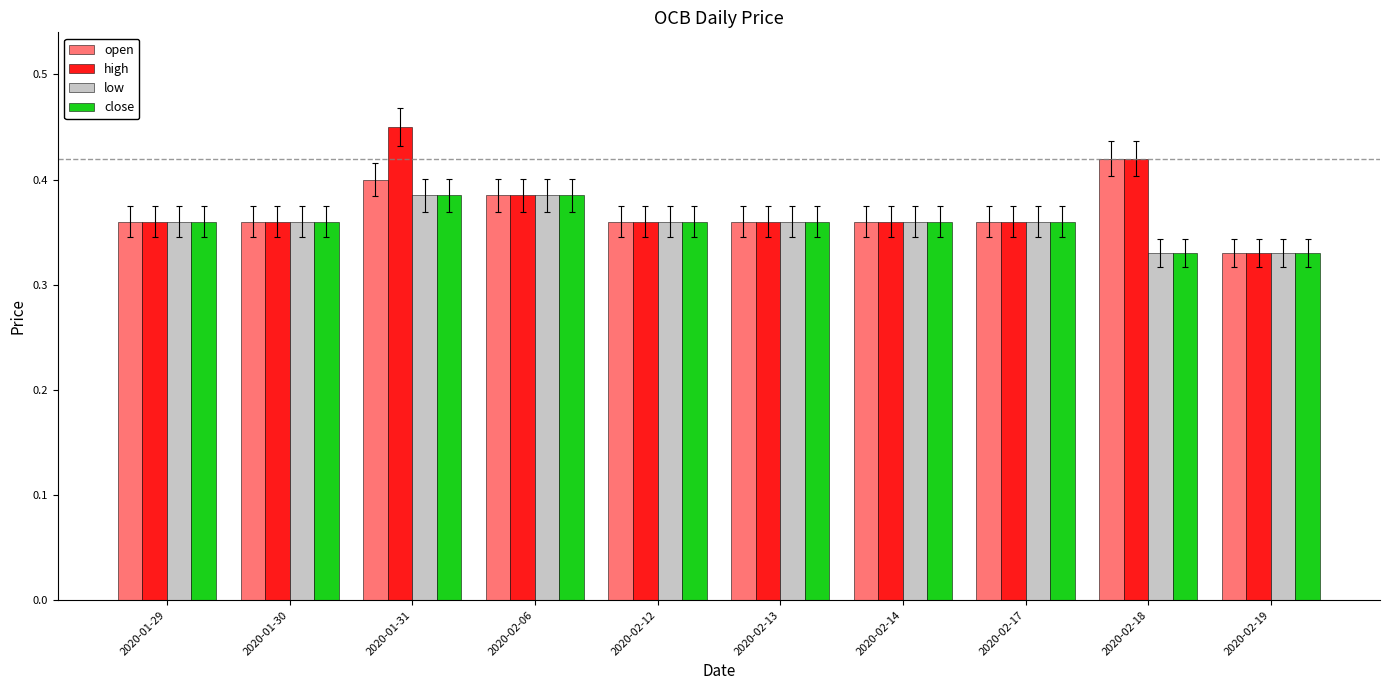

Does the chart contain any negative values?

No